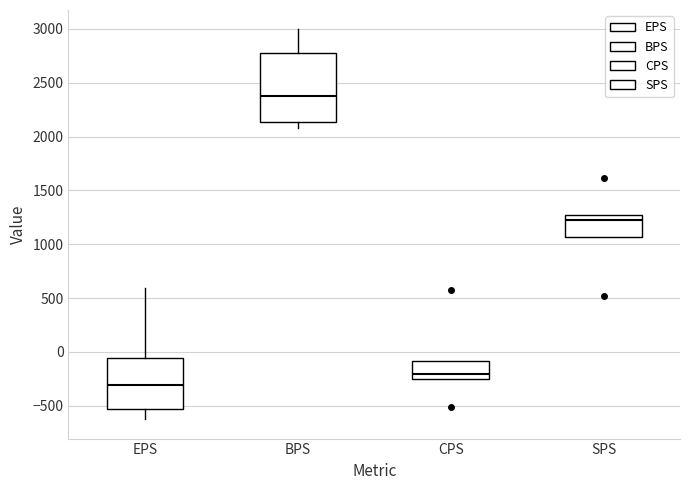

Where is the upper edge of the box for EPS on the y-axis? The values are not printed on the chart, so give them approximately, as read against the axis.

-50